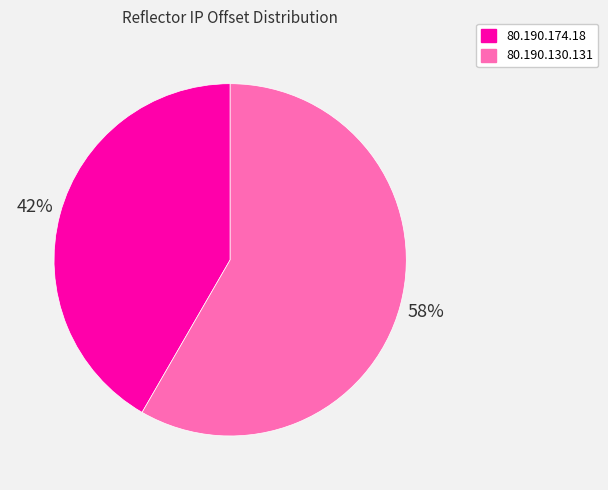

What percentage is the 80.190.130.131 slice, to the nearest percent?

58%